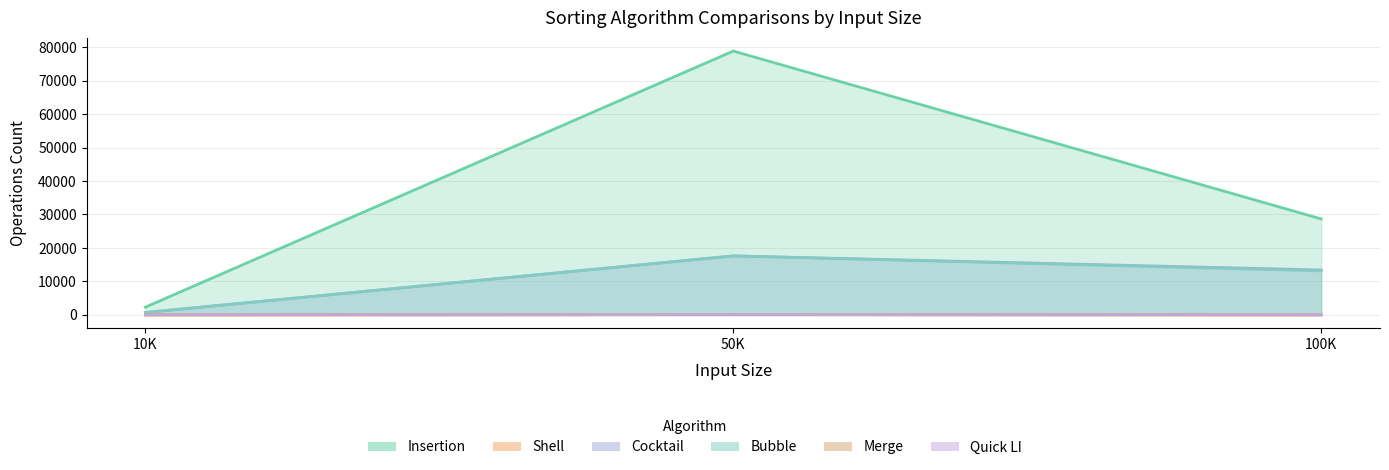

How many data points in Merge are above 19?

1